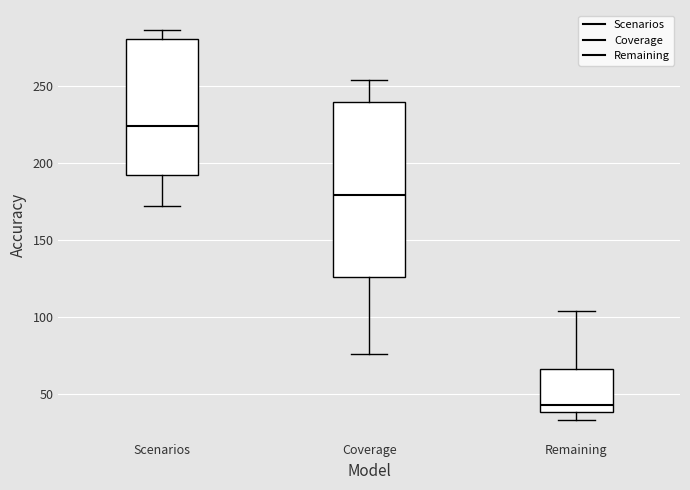

Comparing the boxes themselves (not the whiskers), which one is the tallest?

Coverage